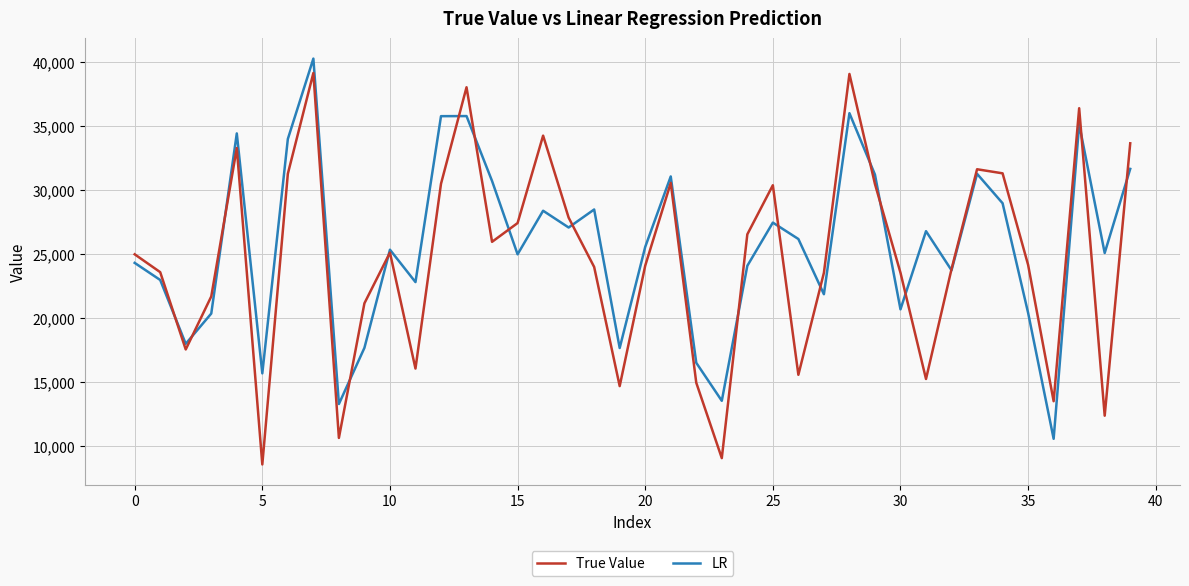

Does the chart display data point markers on the line(s)?

No